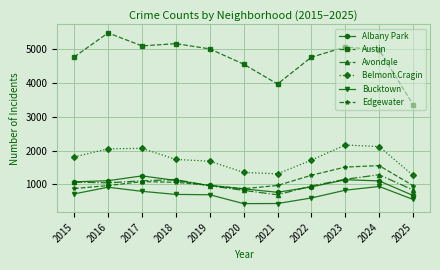

Which category has the lowest value in the Austin series?

2025